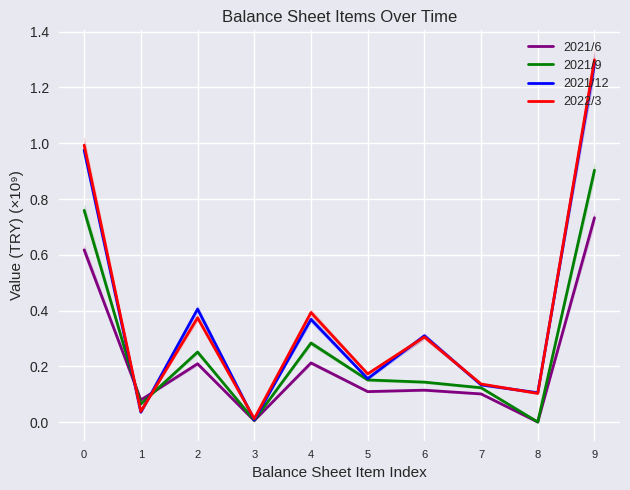

How many interior local peaks does the 2021/9 series have?

2